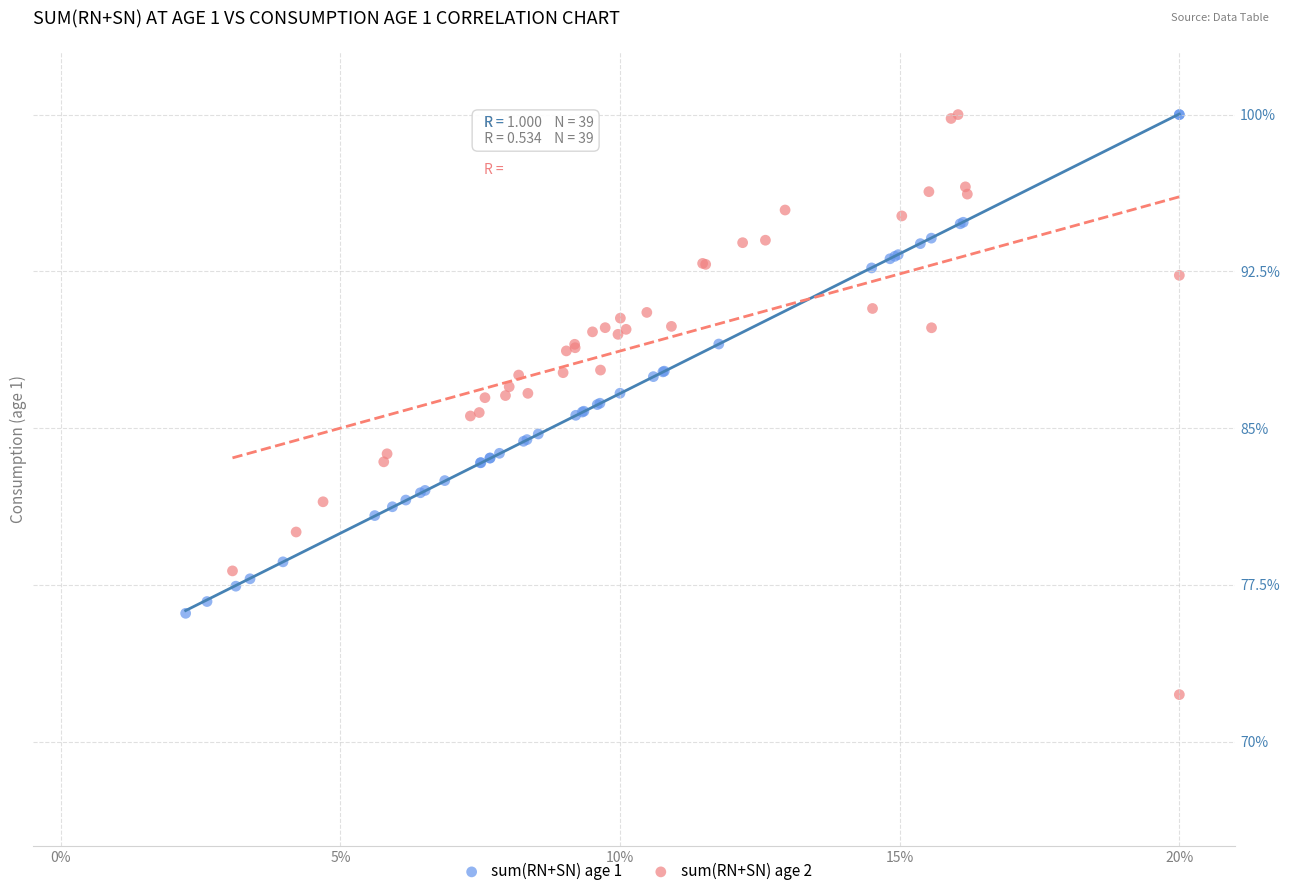

Which series has the largest Y range (max minus min)?

sum(RN+SN) age 2